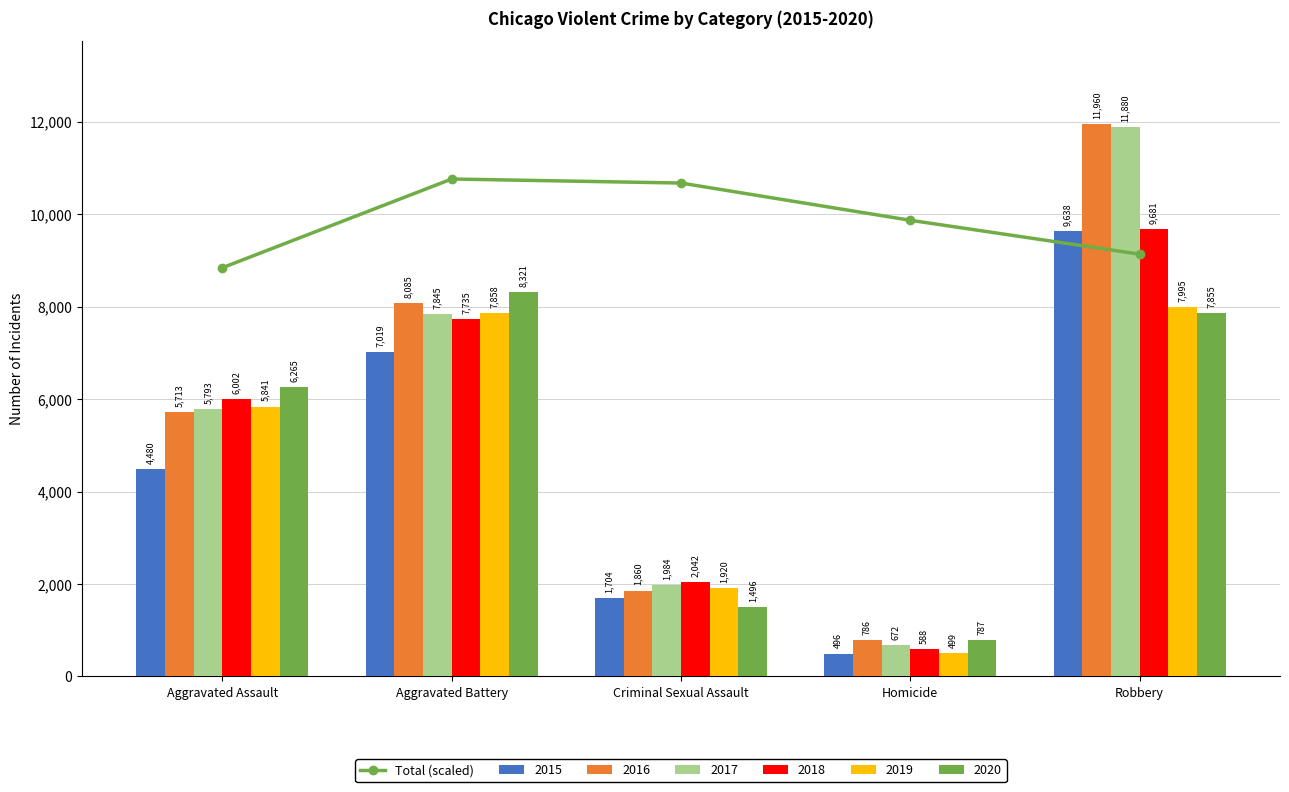

Rank the categories by value from highest to lowest.

Aggravated Battery, Criminal Sexual Assault, Homicide, Robbery, Aggravated Assault